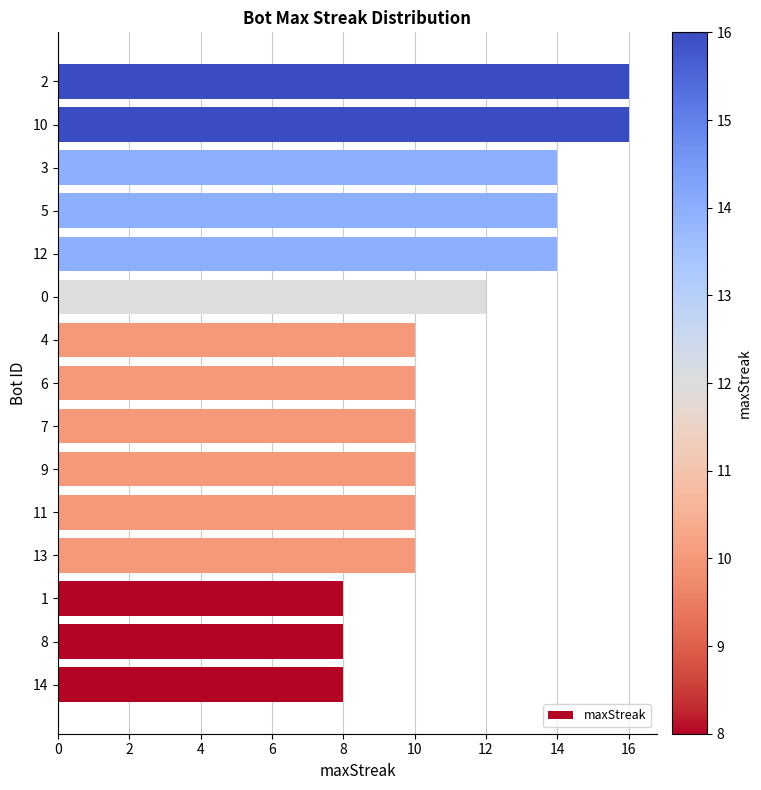

Count the number of categories in the chart.

15